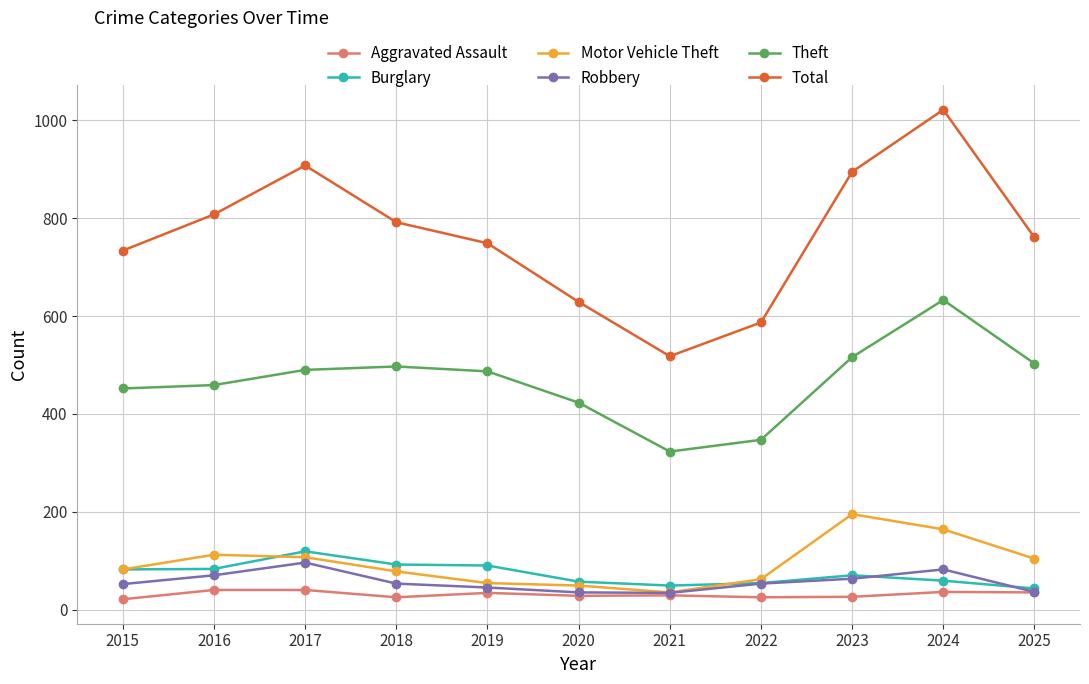

True or false: Robbery has more than 0 points higher than both neighbors.

True